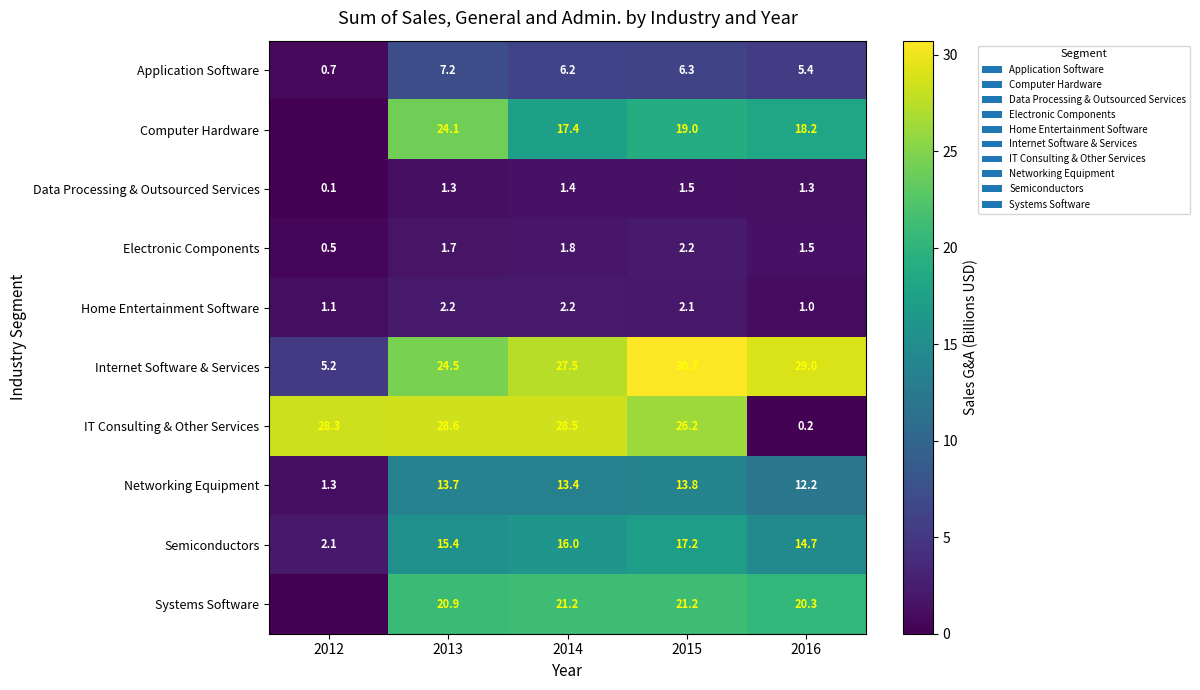

Is the value of Application Software at 2015 greater than the value of Computer Hardware at 2015?

No